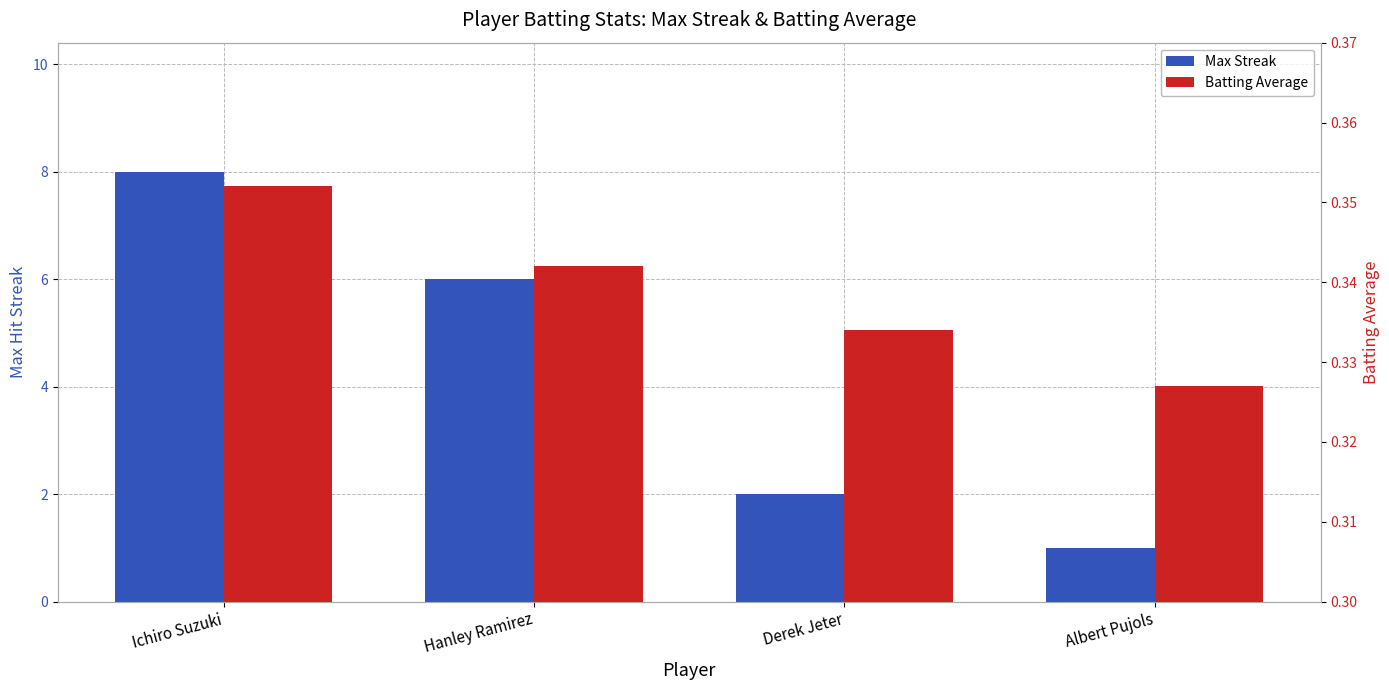

Is it true that Max Streak equals 8.0 at Ichiro Suzuki?

True